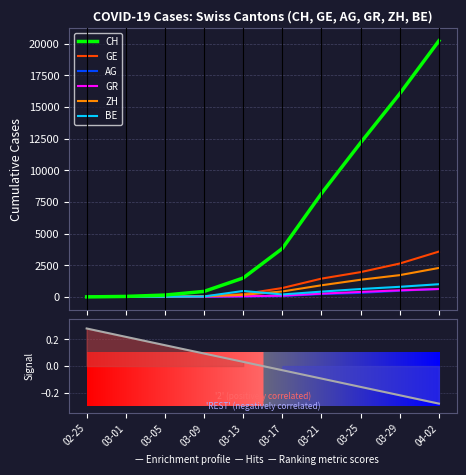

What is the highest value of the AG series?

631